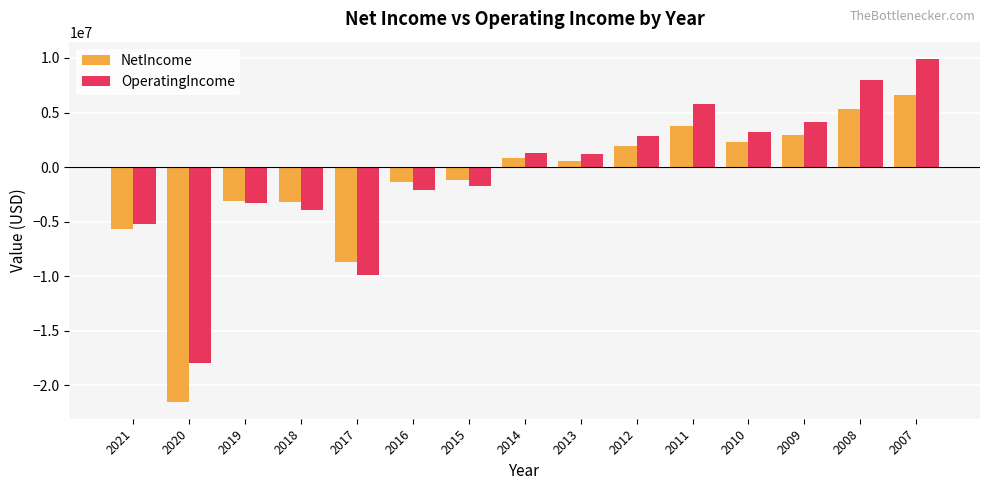

List the series in order of their peak value, highest first.

OperatingIncome, NetIncome